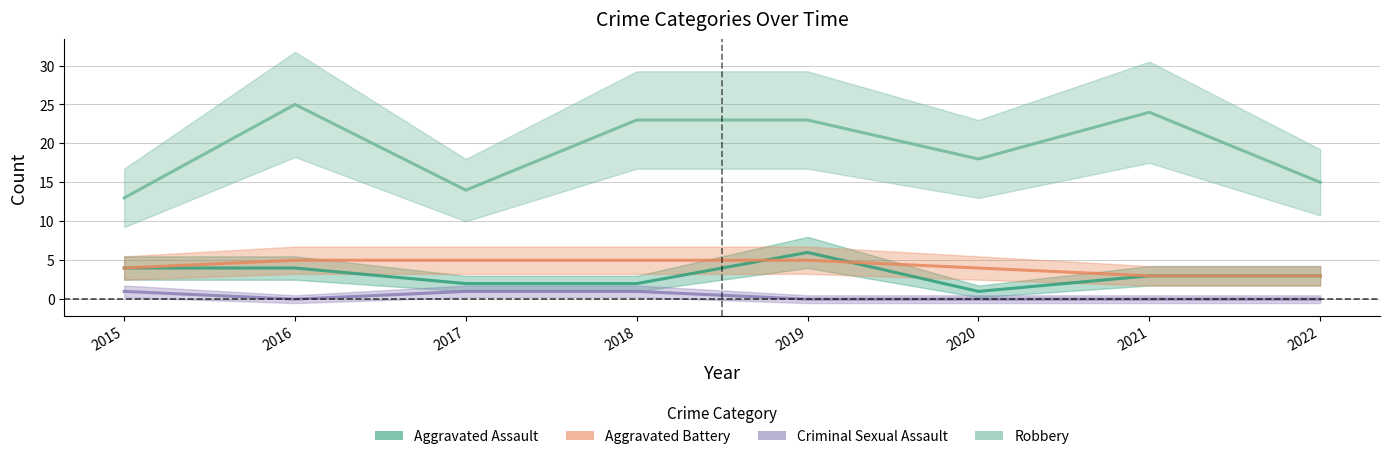

What is the difference between the second highest and second lowest values in the Aggravated Assault series?

2